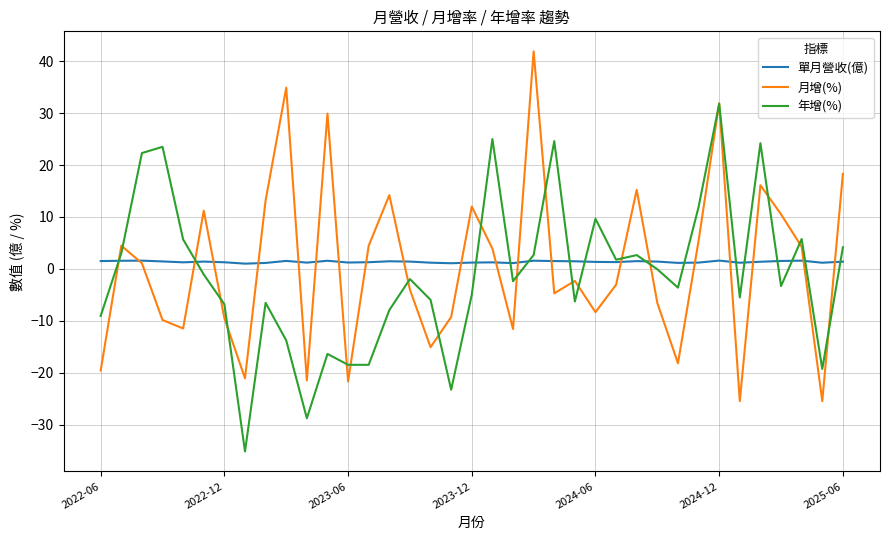

What is the maximum value shown in the chart?

41.9